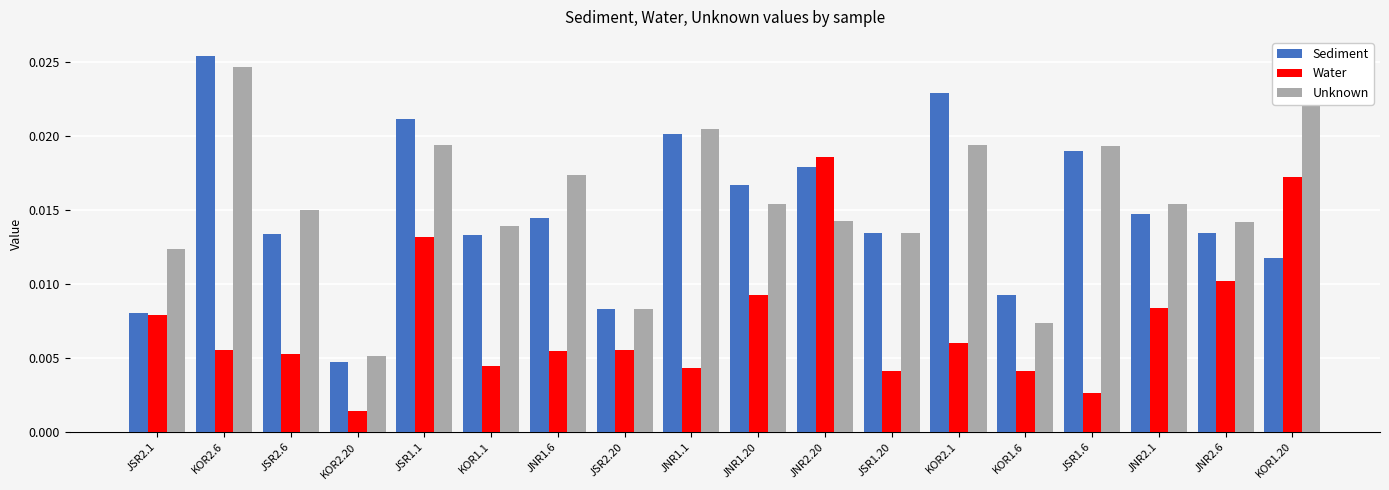

True or false: Unknown has a value of 0.0 at JSR1.20.

True